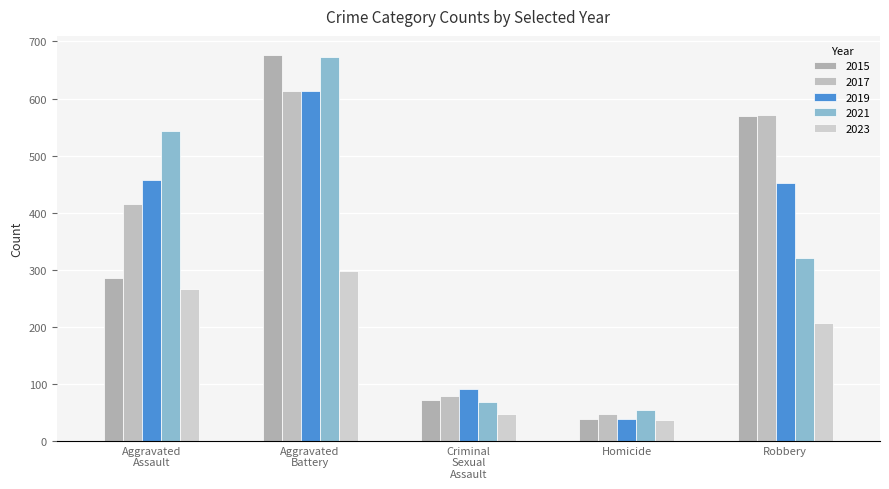

Does the chart contain any negative values?

No